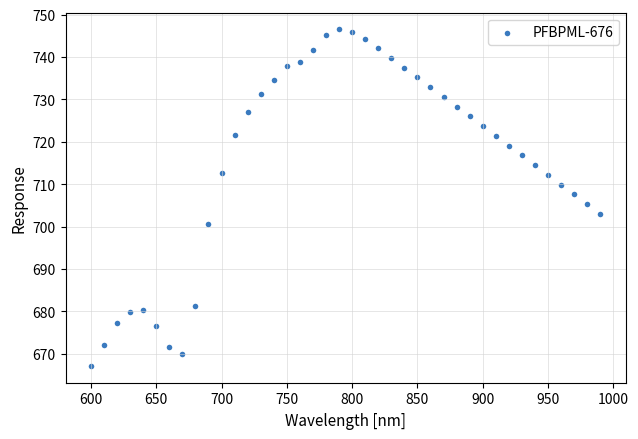

What is the range of X values (max minus min)?

390.0